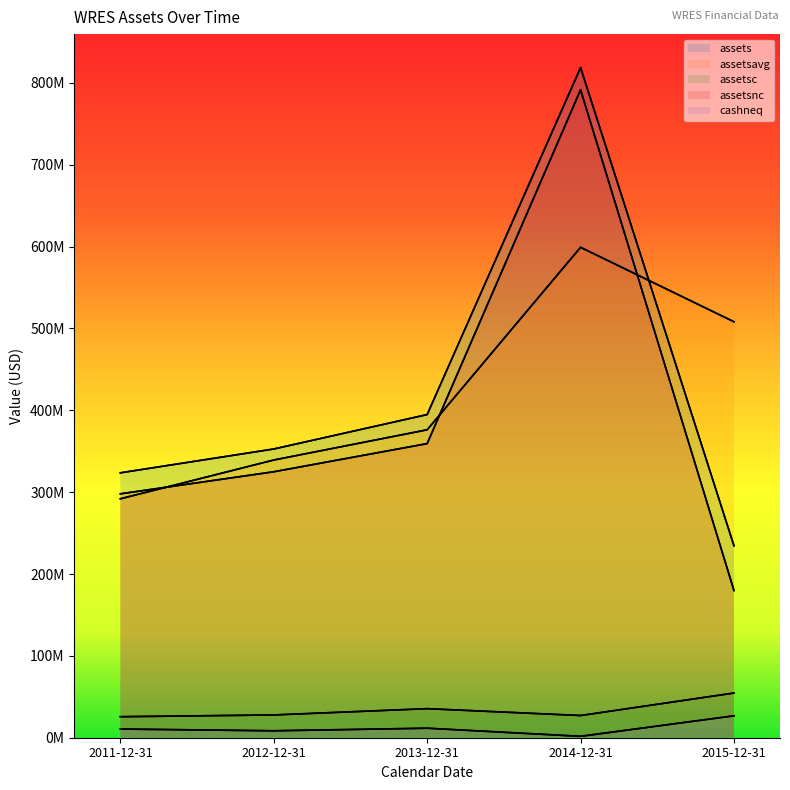

What is the difference between the second highest and second lowest values in the assets series?

71173000